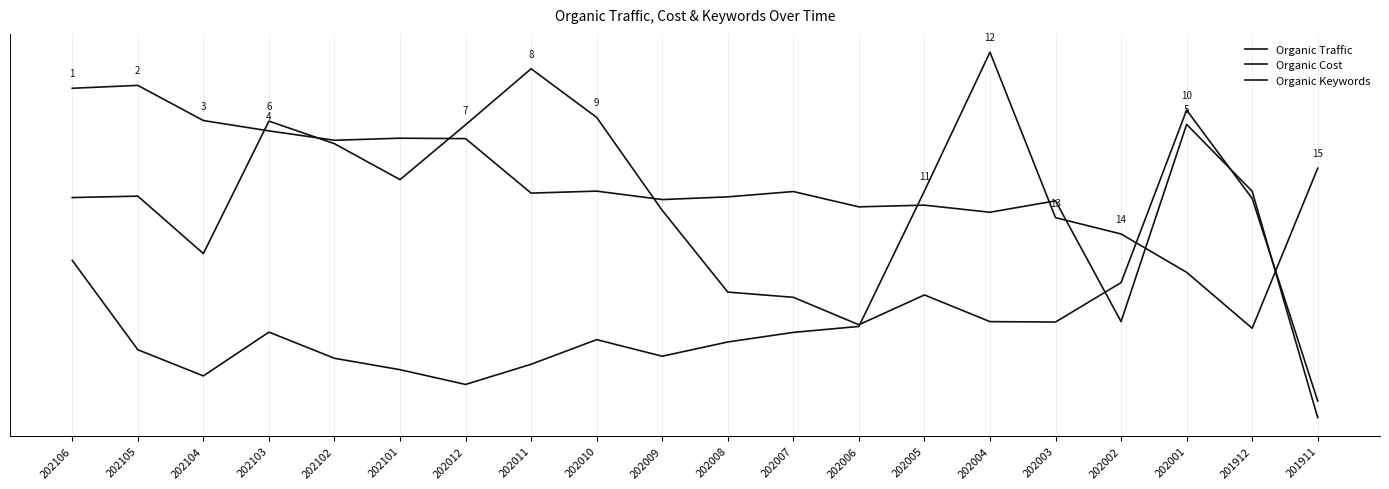

What is the value of the Organic Cost point at the 15th from the left?

0.3